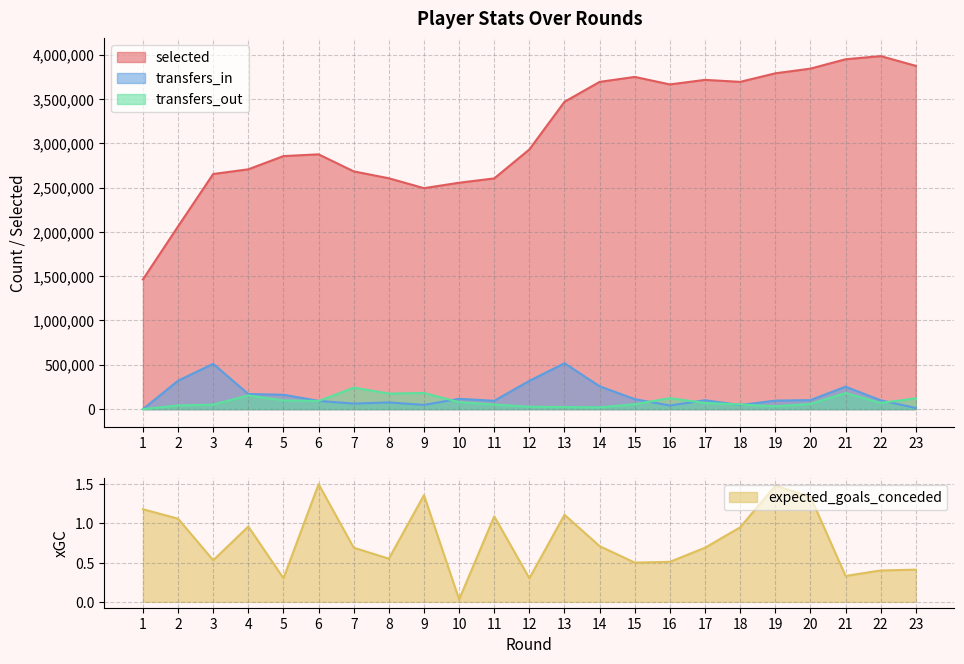

What is the value of the transfers_out point at the 4th from the left?

154547.0